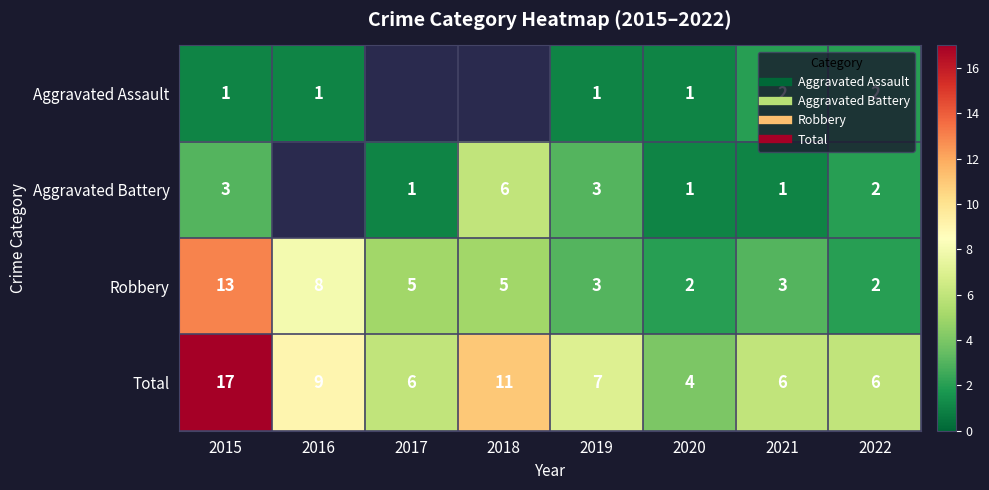

Which series has the widest spread of values?

Total